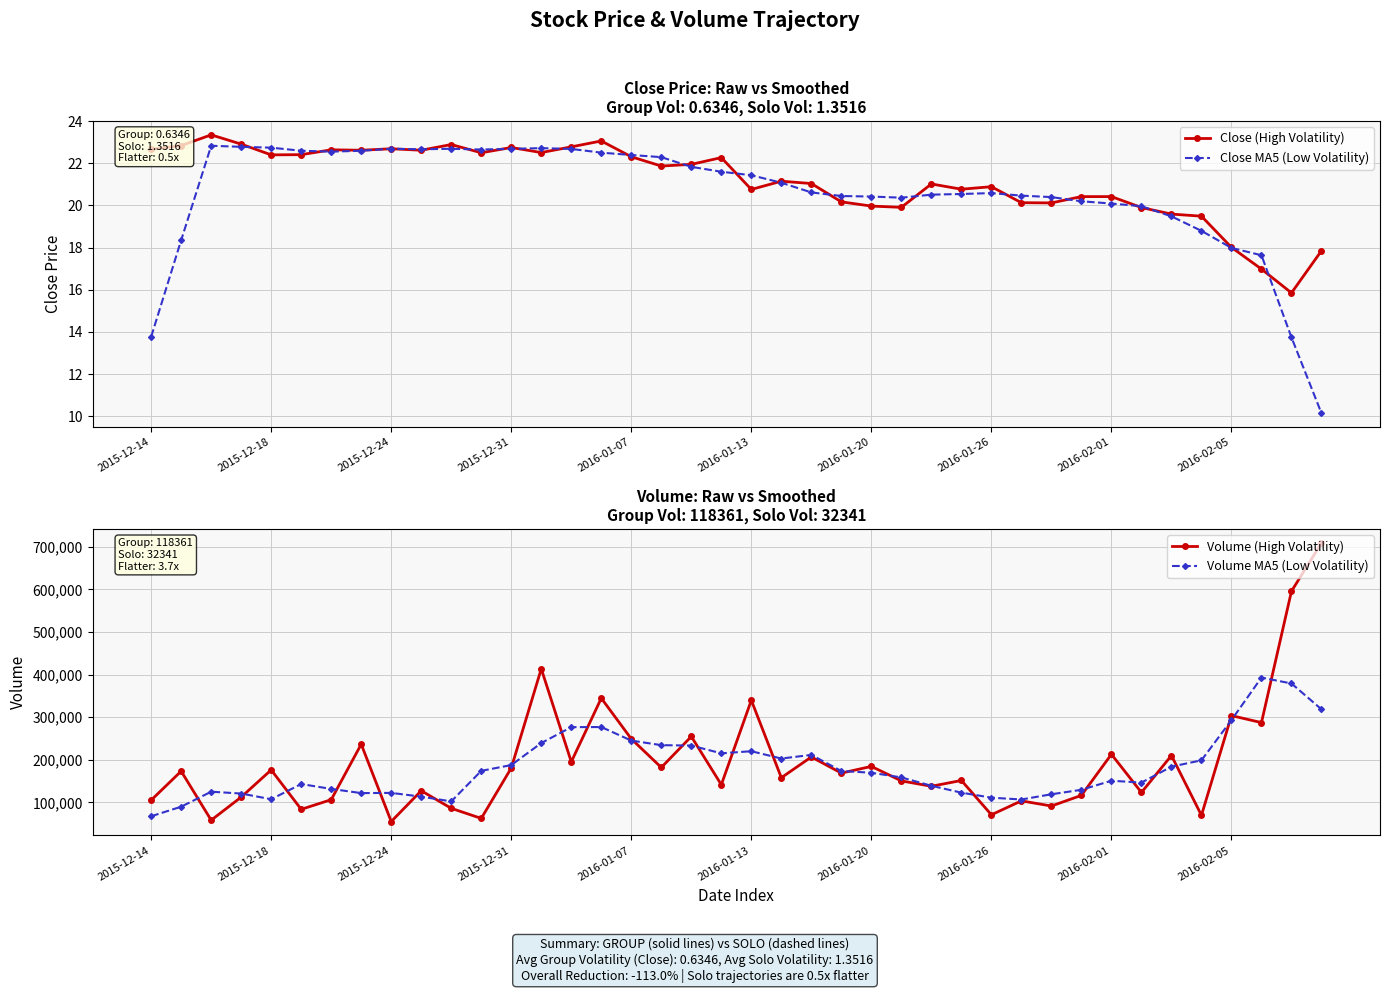

Is this an area chart (filled region under the line)?

No